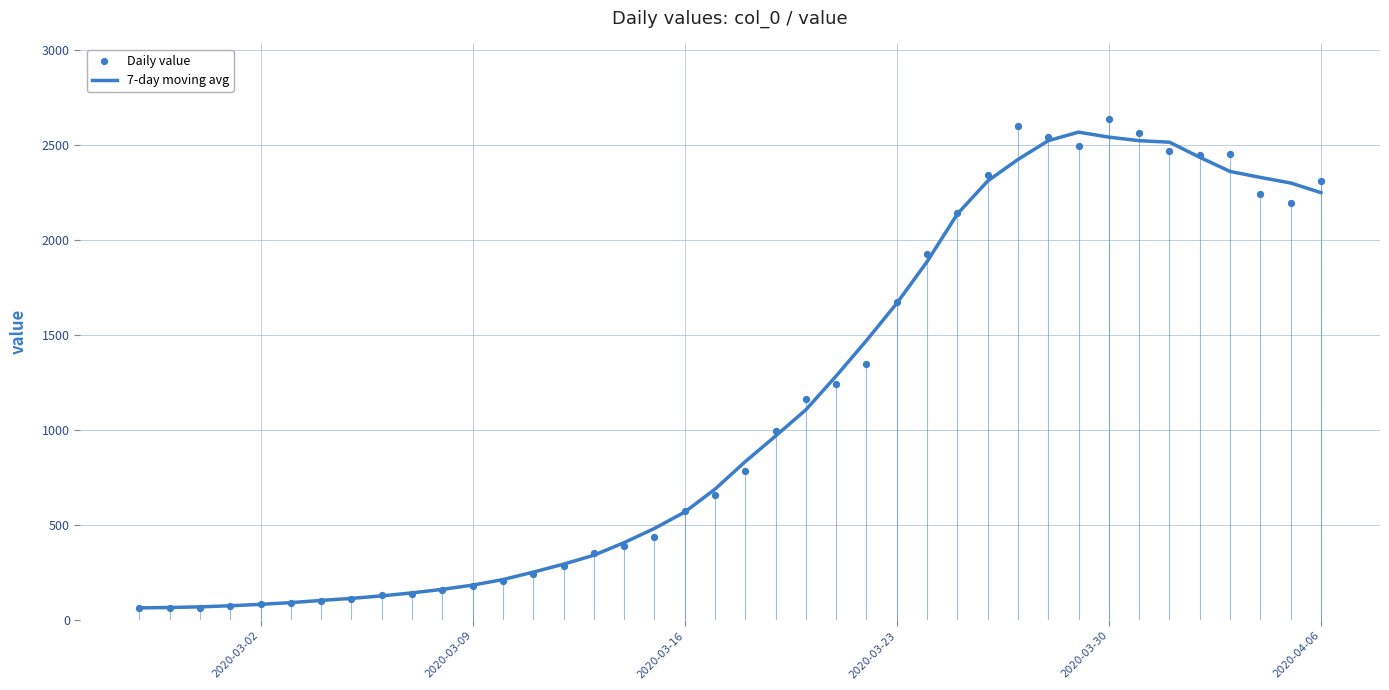

Which series contains the lowest Y value?

Daily value